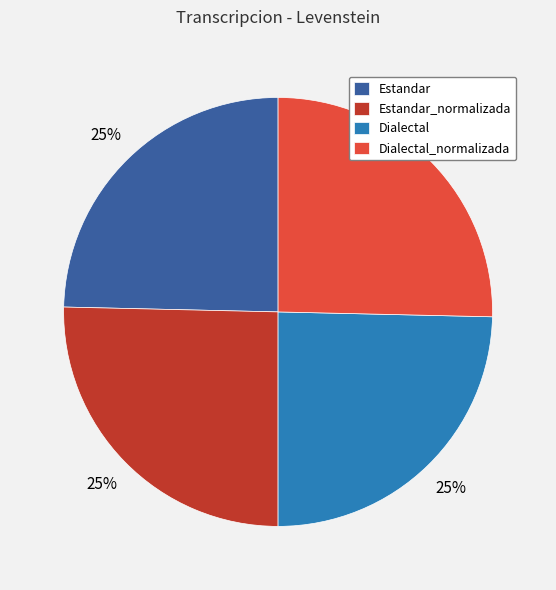

To the nearest percent, what percentage of the pie is Estandar?

25%